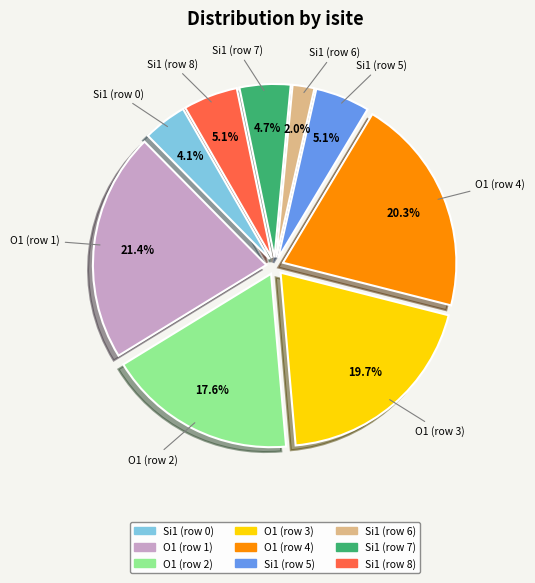

Is Si1 (row 5) the majority of the pie?

No